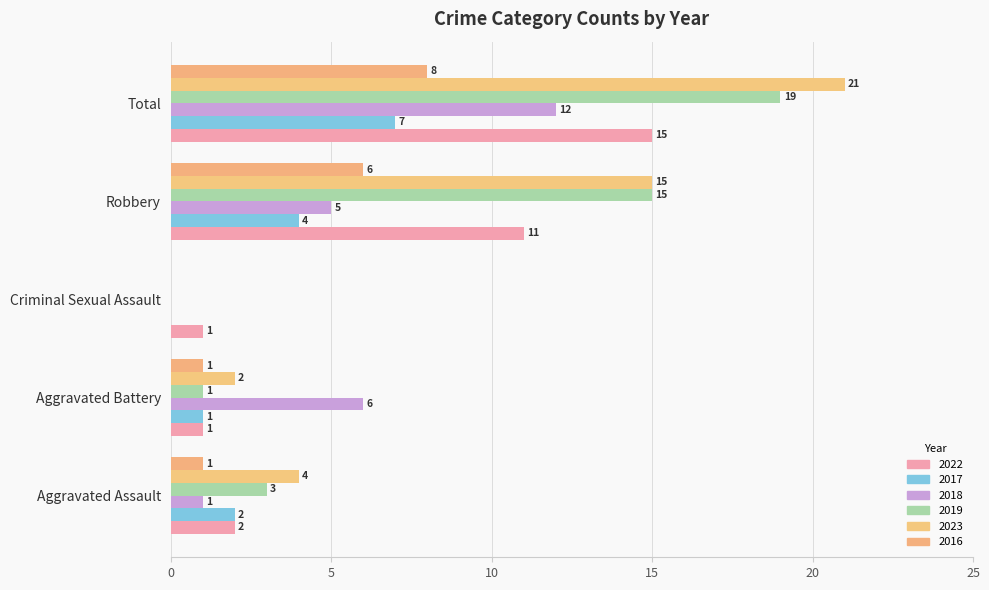

What is the difference between the maximum and minimum values in the 2023 series?

21